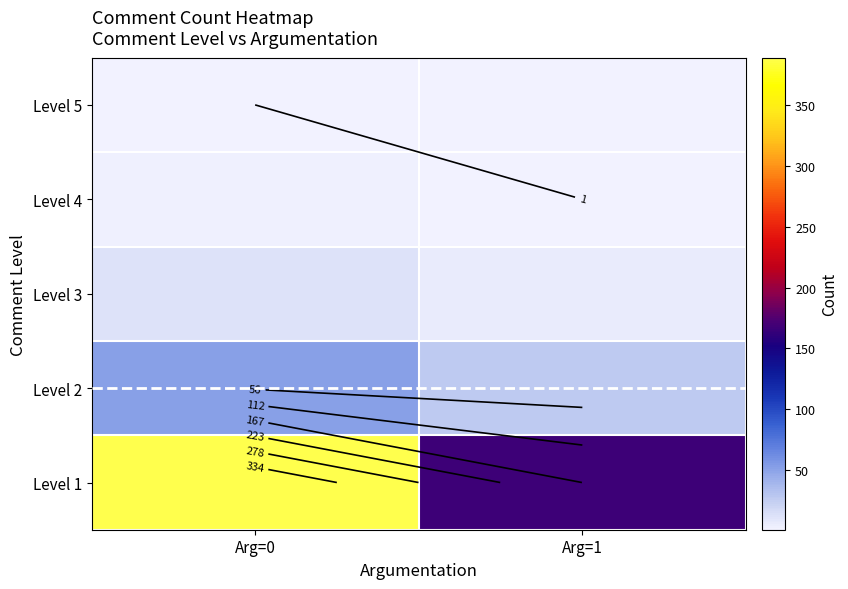

At which category is the sum across all series the highest?

Arg=0